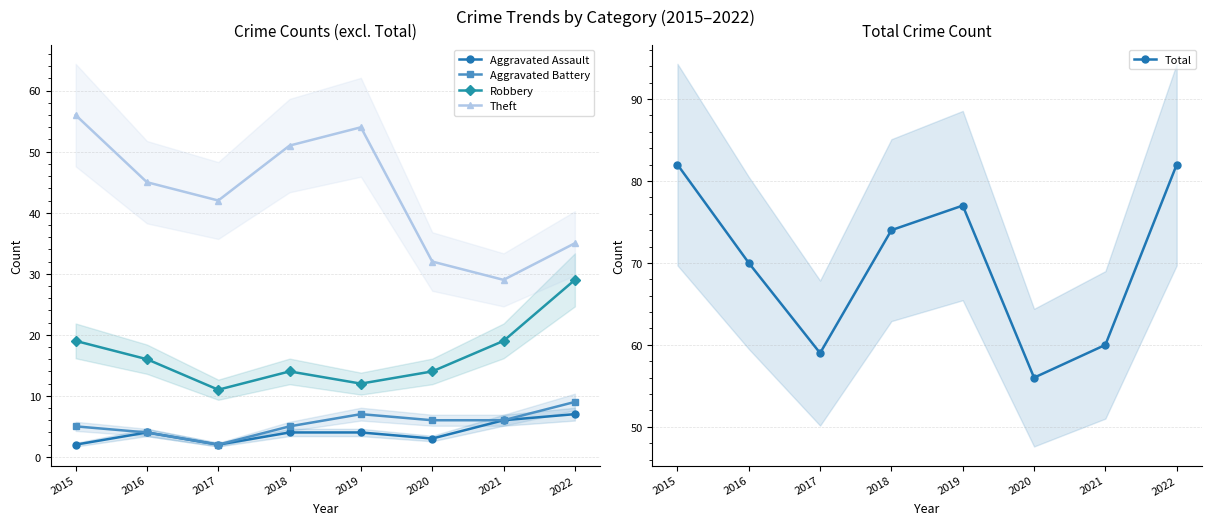

The value of Aggravated Assault at 2022 is 4. True or false?

False